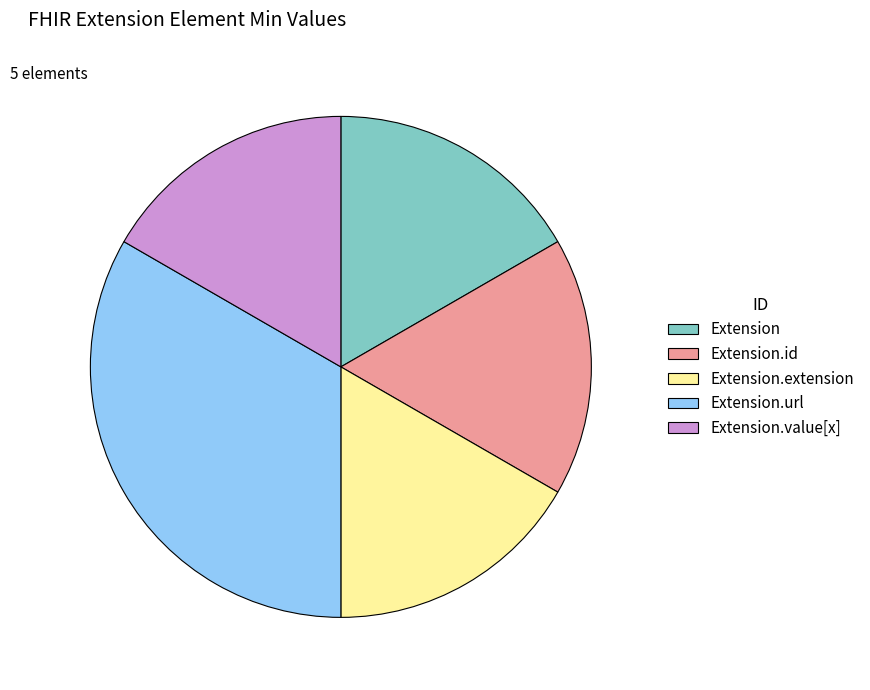

Does any single category account for the majority?

No